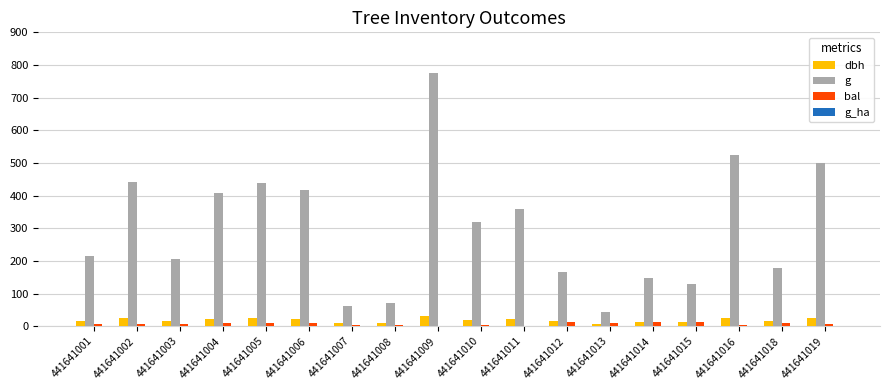

Which series changed the most between 441641007 and 441641018?

g